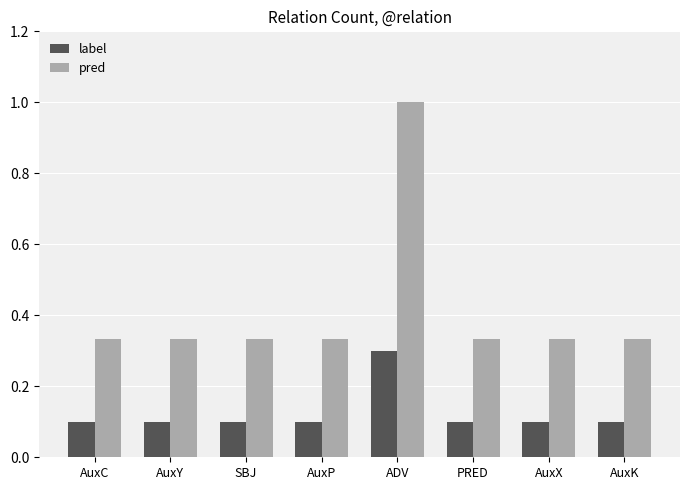

At which category does the chart reach its peak across all series?

ADV